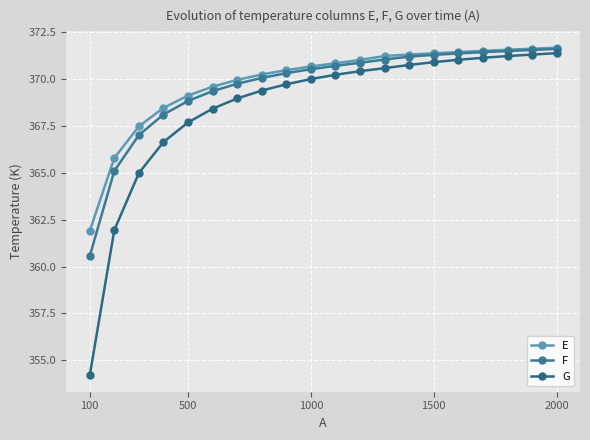

How many distinct data groups are displayed?

3